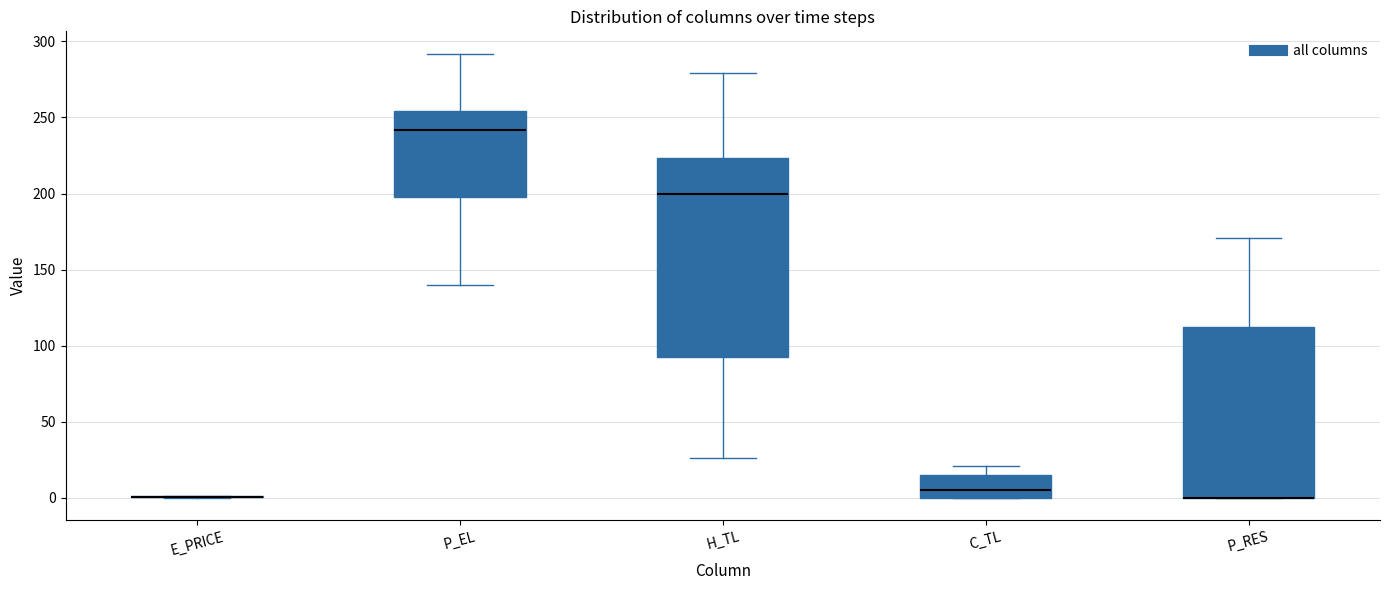

Reading left to right, transcribe this box plot: for each box, give where its median line is, the range the box spans, and where its two whiskers end, as read against the y-axis. The values are not printed on the chart, so give them approximately, as read against the axis.

E_PRICE: box collapsed to a line at 0, whiskers 0 to 0
P_EL: median 240, box 200 to 255, whiskers 140 to 290
H_TL: median 200, box 90 to 225, whiskers 25 to 280
C_TL: median 5, box 0 to 15, whiskers 0 to 20
P_RES: median 0 (drawn on the box's lower edge), box 0 to 110, whiskers 0 to 170